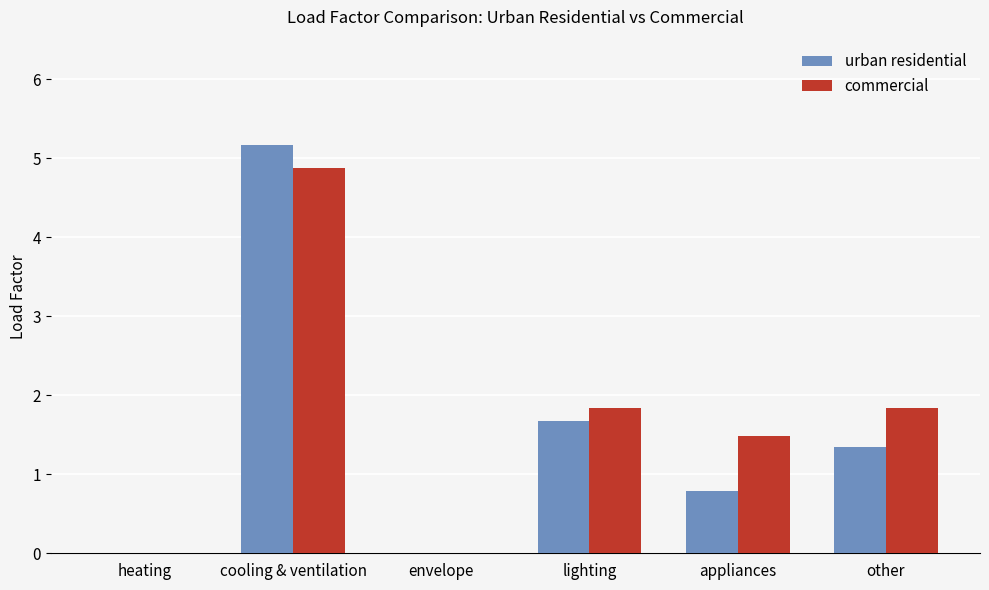

How many groups of bars are there?

6